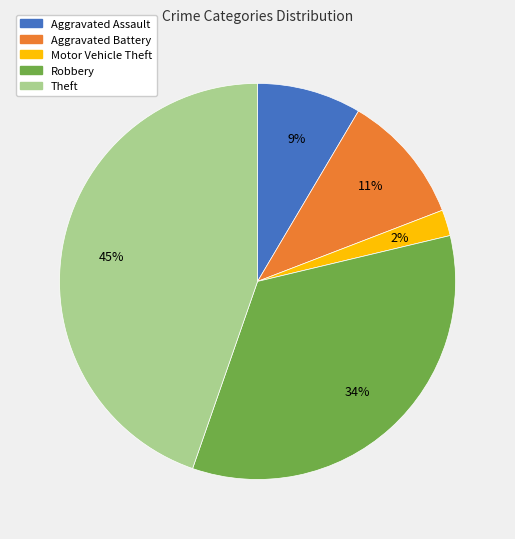

What is the ratio of the value at Theft to the value at Robbery?

1.3